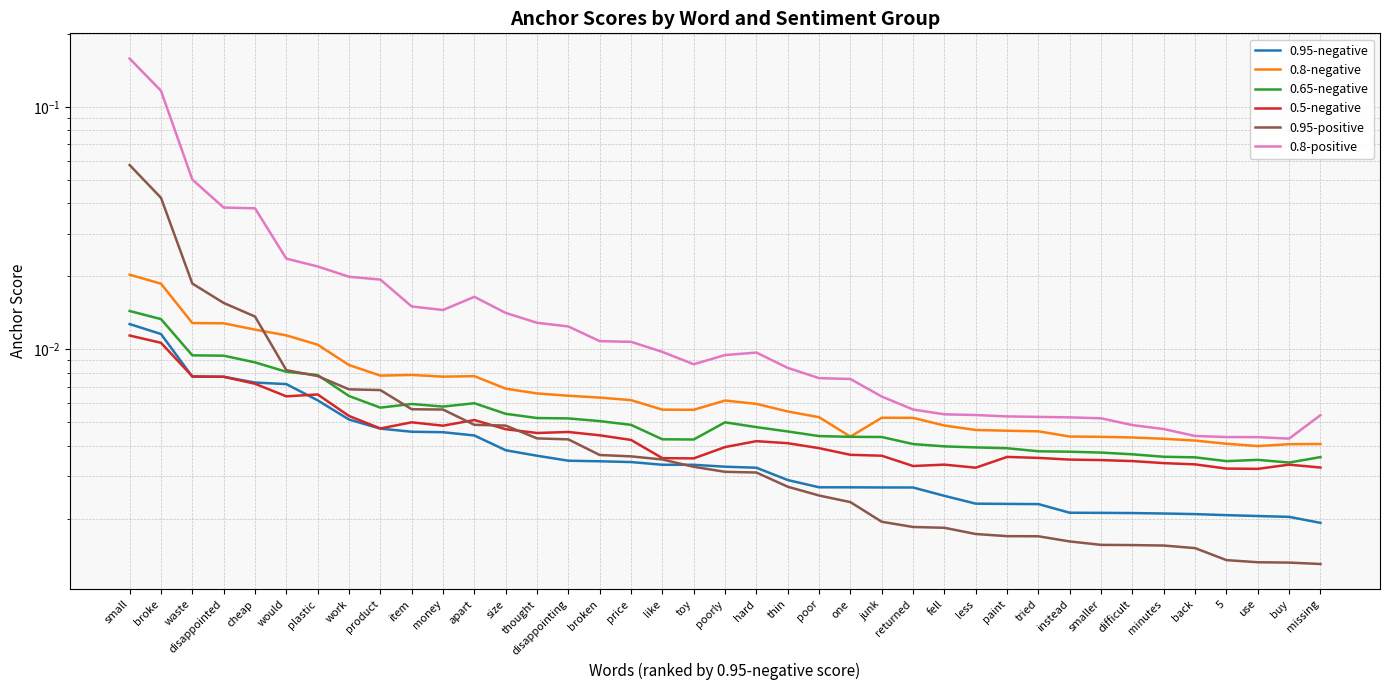

Between which two adjacent categories do 0.95-positive and 0.65-negative first intersect?

would and plastic